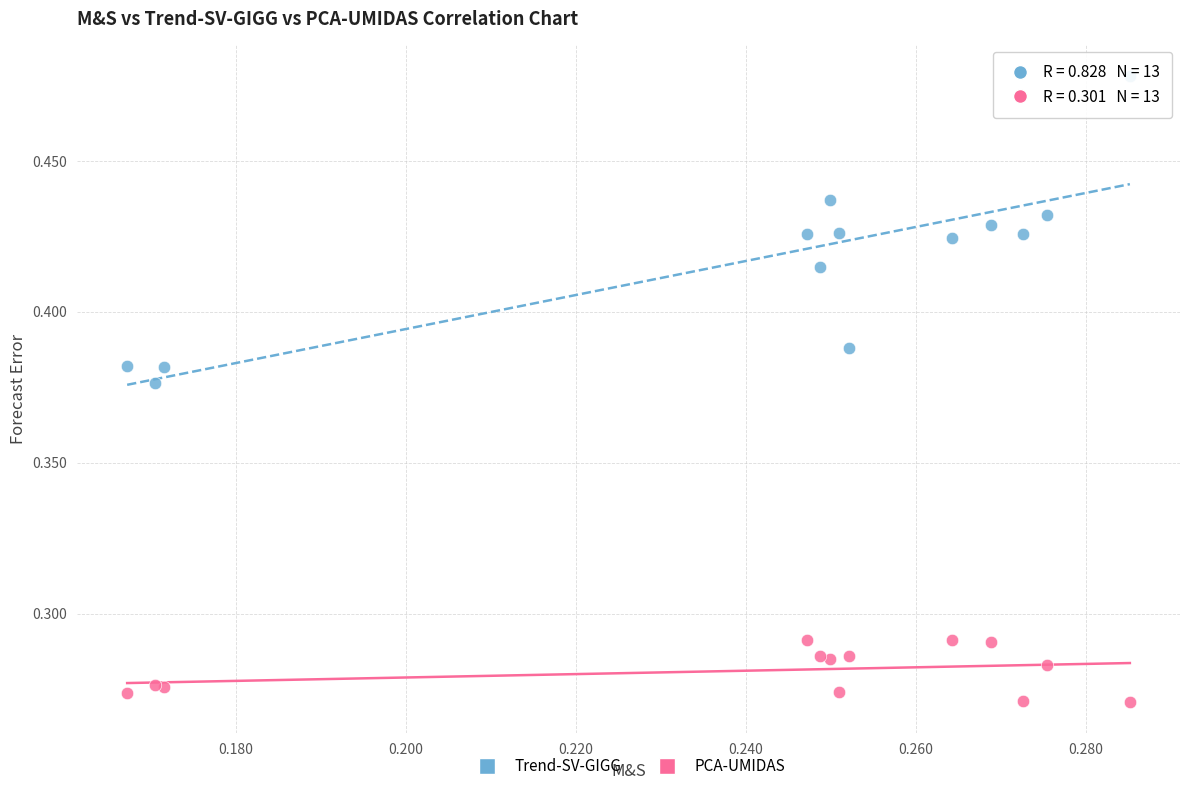

What are all the series names shown in the legend?

Trend-SV-GIGG, PCA-UMIDAS